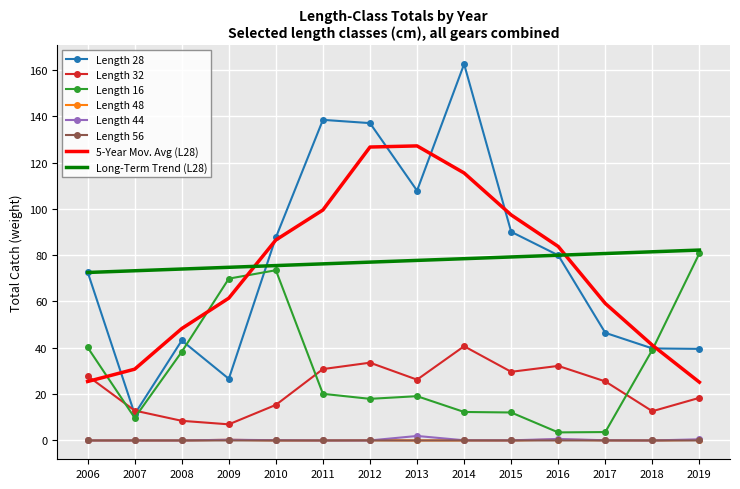

The 5-Year Mov. Avg (L28) series shows 7.8 at 2019. True or false?

False